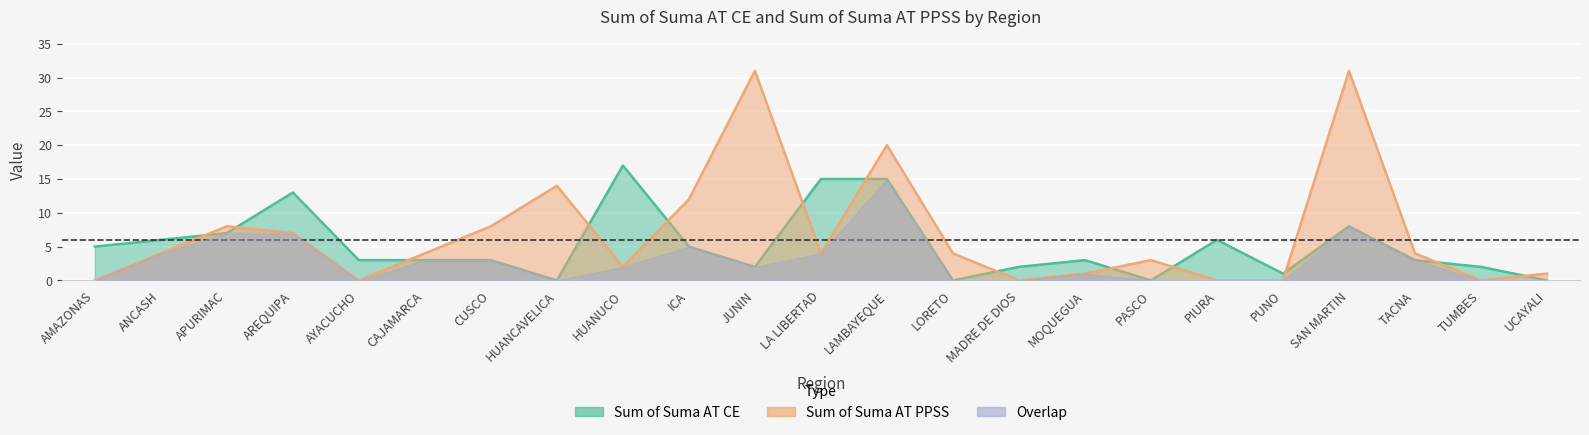

Rank the categories by Sum of Suma AT PPSS value from highest to lowest.

JUNIN, SAN MARTIN, LAMBAYEQUE, HUANCAVELICA, ICA, APURIMAC, CUSCO, AREQUIPA, ANCASH, CAJAMARCA, LA LIBERTAD, LORETO, TACNA, PASCO, HUANUCO, MOQUEGUA, UCAYALI, AMAZONAS, AYACUCHO, MADRE DE DIOS, PIURA, PUNO, TUMBES